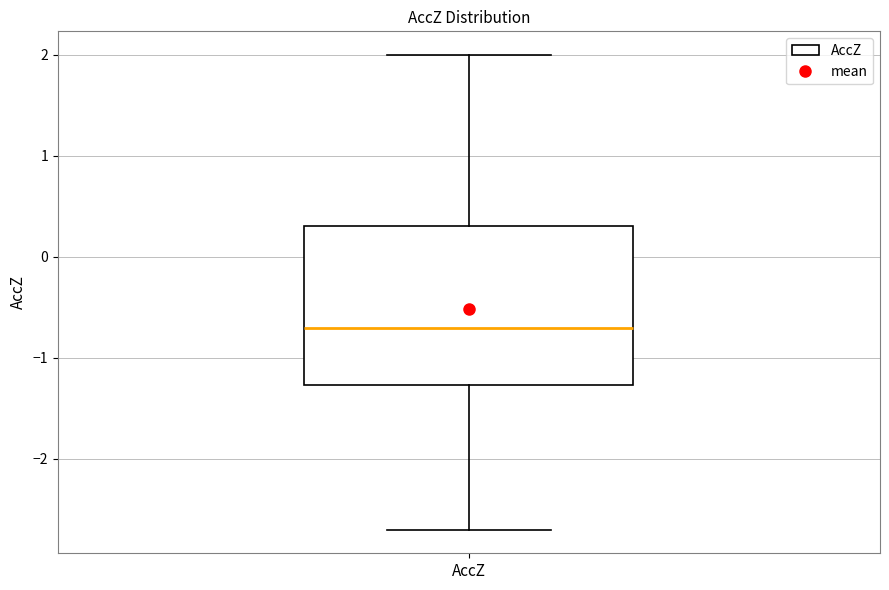

Read this box plot against the y-axis: the position of the median line, the range covered by the box, and the ends of both whiskers. The values are not printed on the chart, so give them approximately, as read against the axis.

median -0.7, box -1.3 to 0.3, whiskers -2.7 to 2.0